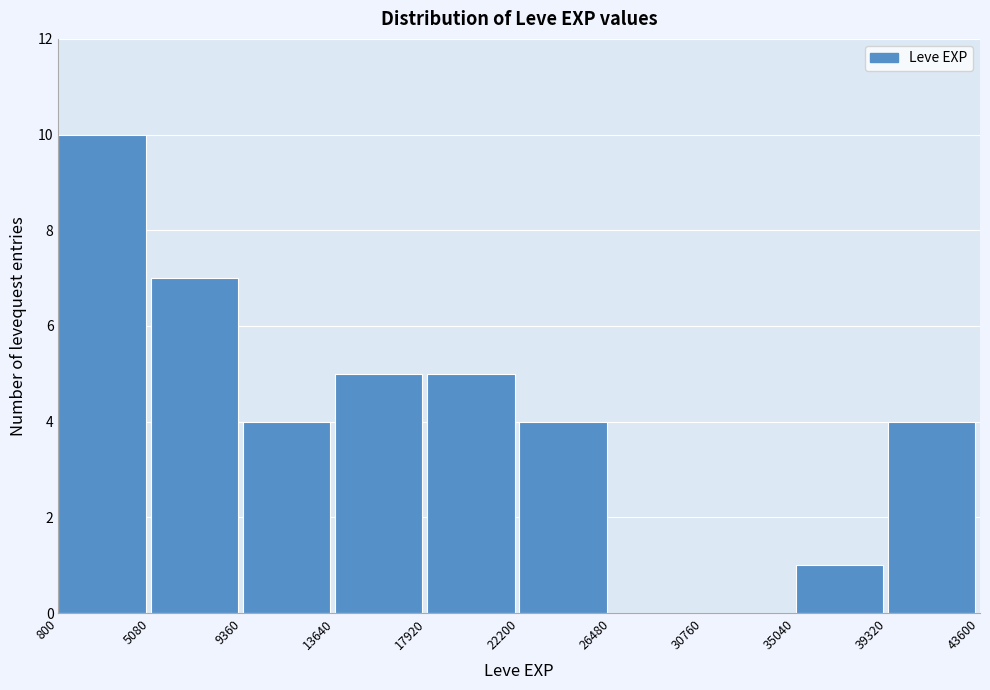

Reading left to right, list every bar in this chart as the range it spans on the x-axis followed by its height. The values are not printed on the chart, so give them approximately, as read against the axis.

800 to 5080: 10
5080 to 9360: 7
9360 to 13640: 4
13640 to 17920: 5
17920 to 22200: 5
22200 to 26480: 4
26480 to 30760: 0
30760 to 35040: 0
35040 to 39320: 1
39320 to 43600: 4